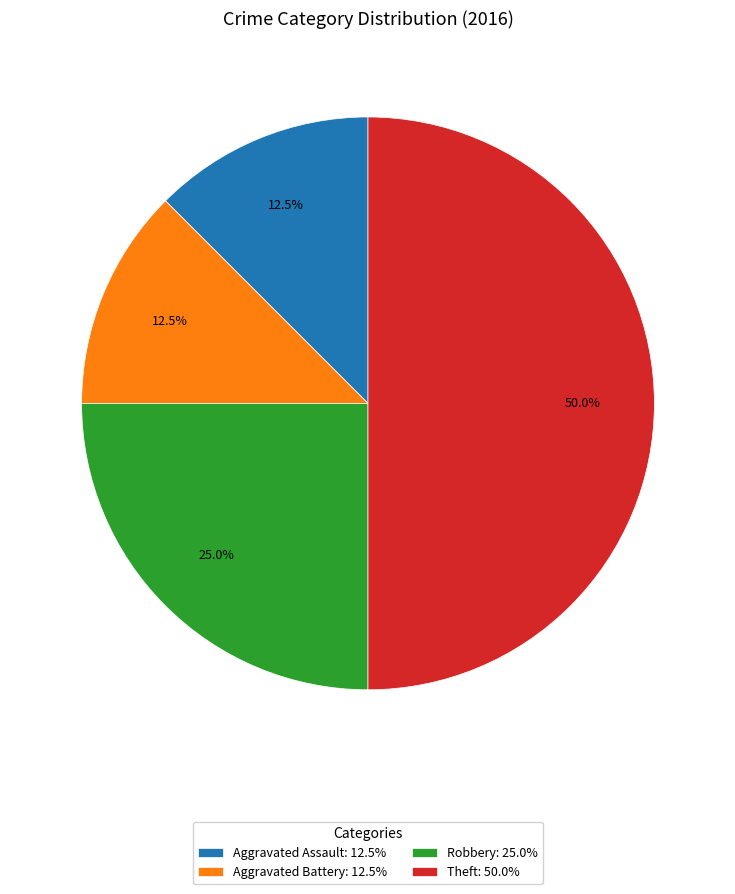

Is Aggravated Assault the majority of the pie?

No